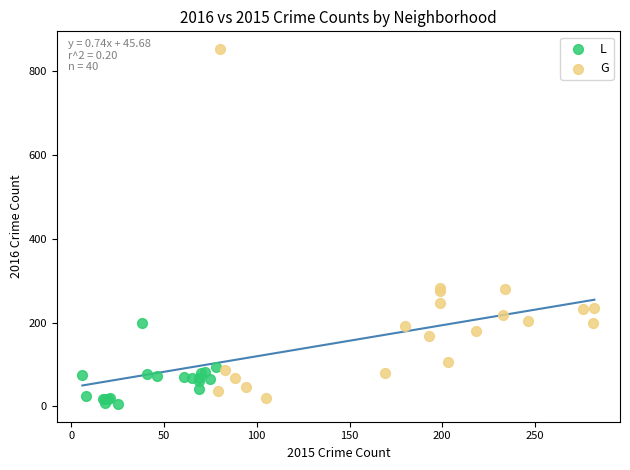

What are all the series names shown in the legend?

L, G